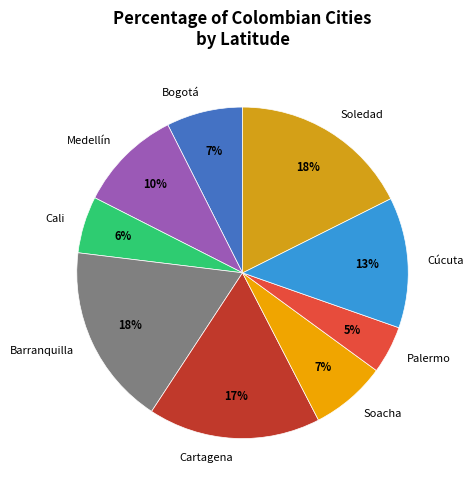

To the nearest percent, what is the difference between the largest and smallest slice percentages?

13%